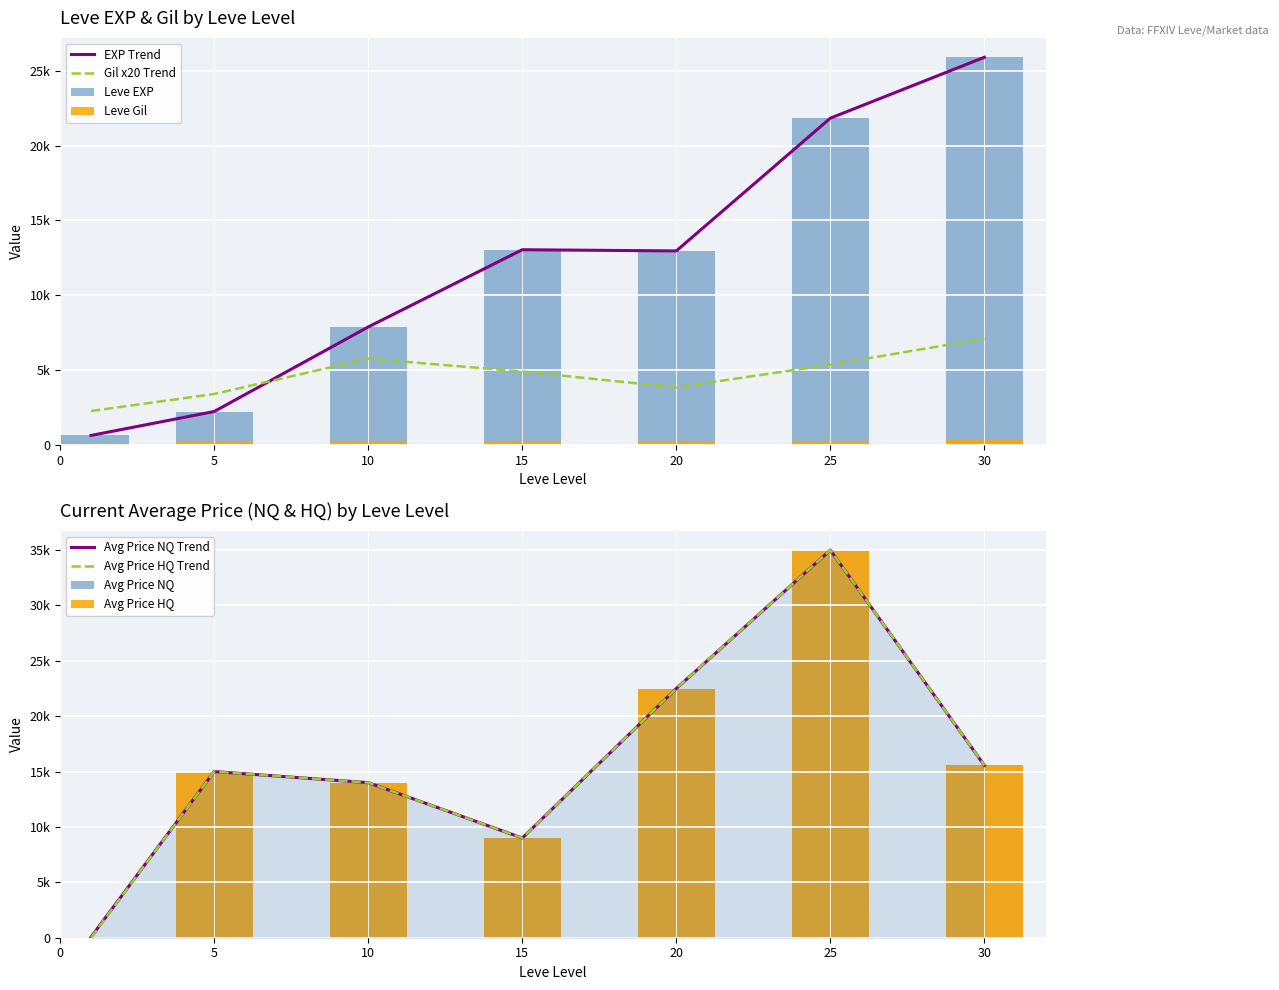

At how many categories does at least one series exceed 18541?

3